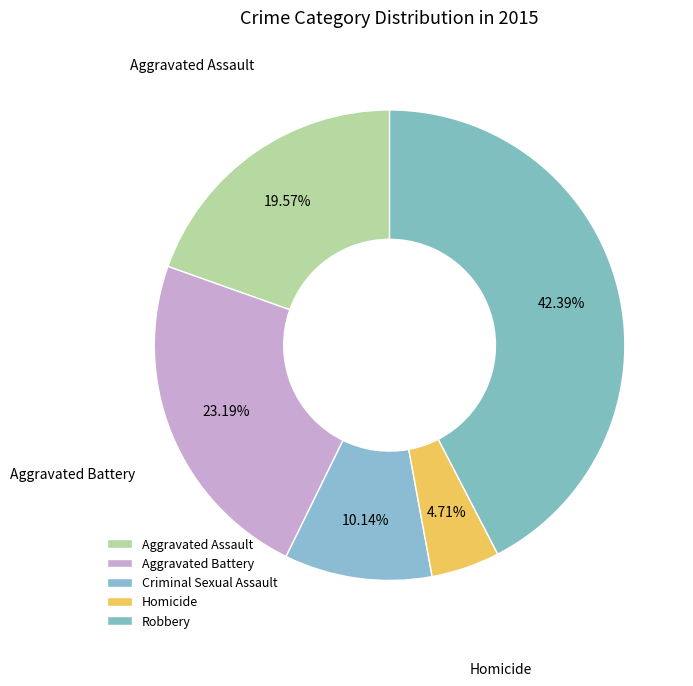

To the nearest percent, what is the difference between the Homicide and Robbery slice percentages?

38%